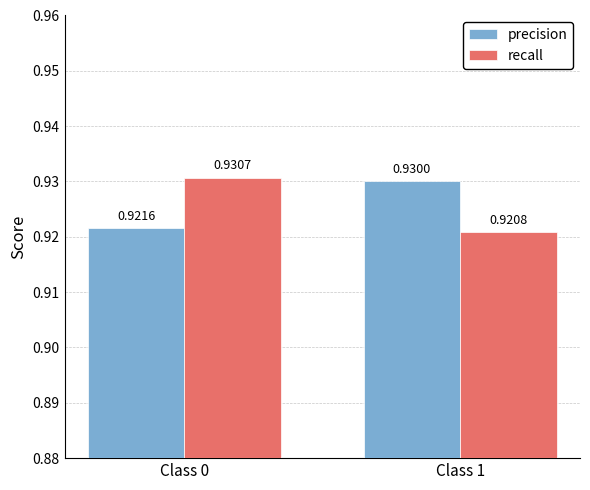

Which series has the widest spread of values?

recall